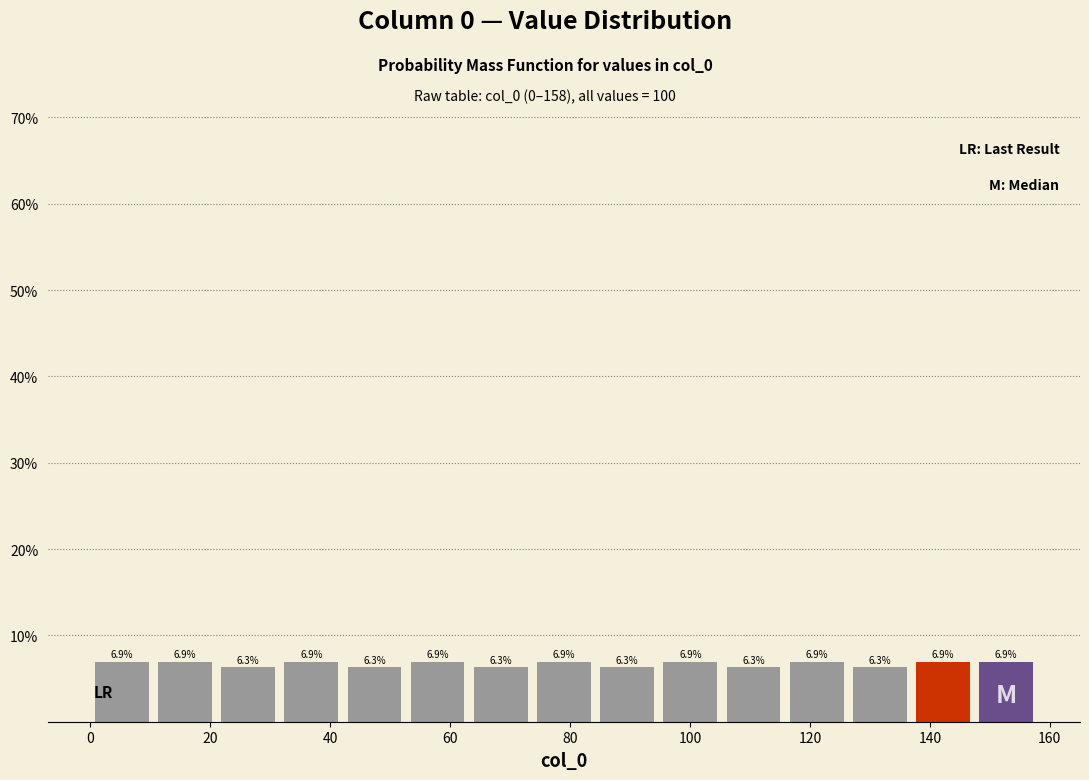

How tall is the bar that spans 32 to 42 on the x-axis? The bar edges are not printed on the chart, so give them approximately, as read against the axis.

6.9